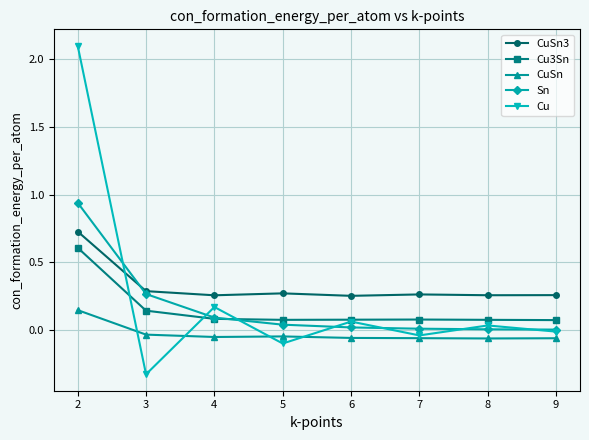

At how many categories does at least one series exceed 1?

1